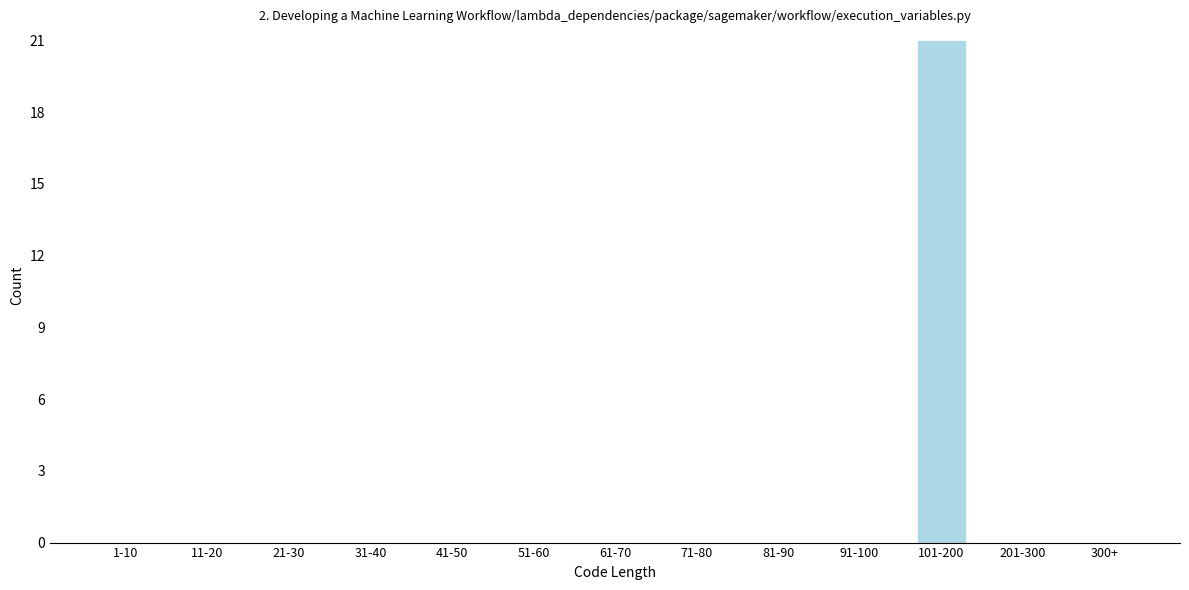

Reading left to right, transcribe all the data shown in this chart.

1-10=0	11-20=0	21-30=0	31-40=0	41-50=0	51-60=0	61-70=0	71-80=0	81-90=0	91-100=0	101-200=21	201-300=0	300+=0